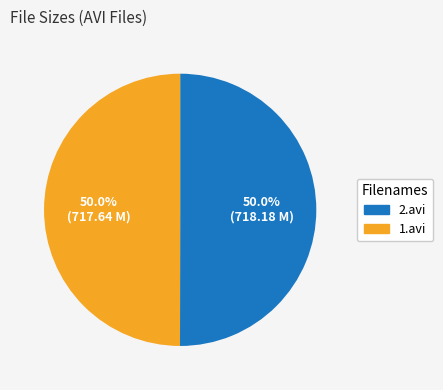

True or false: 1.avi accounts for 59% of the total.

False